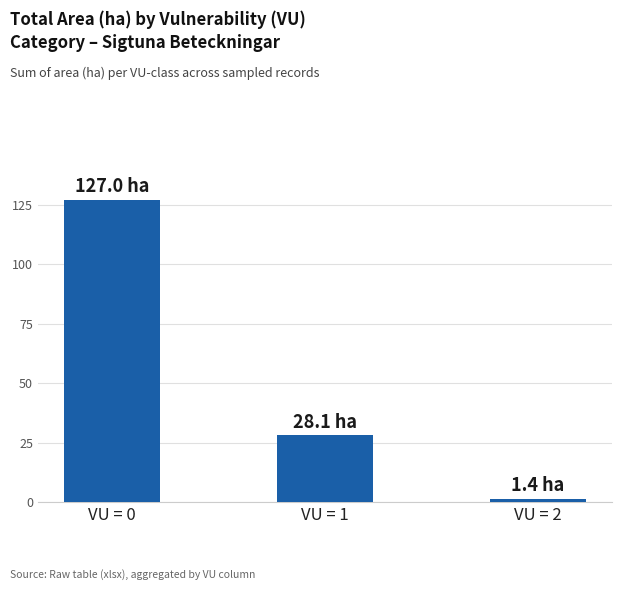

What value does the data have at VU = 2?

1.4